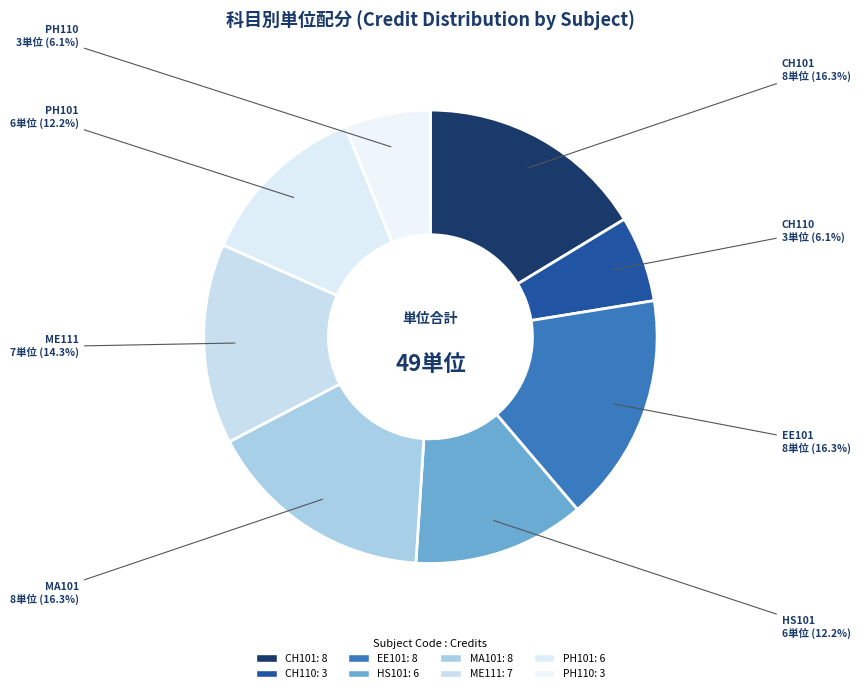

How many segments does this pie chart have?

8